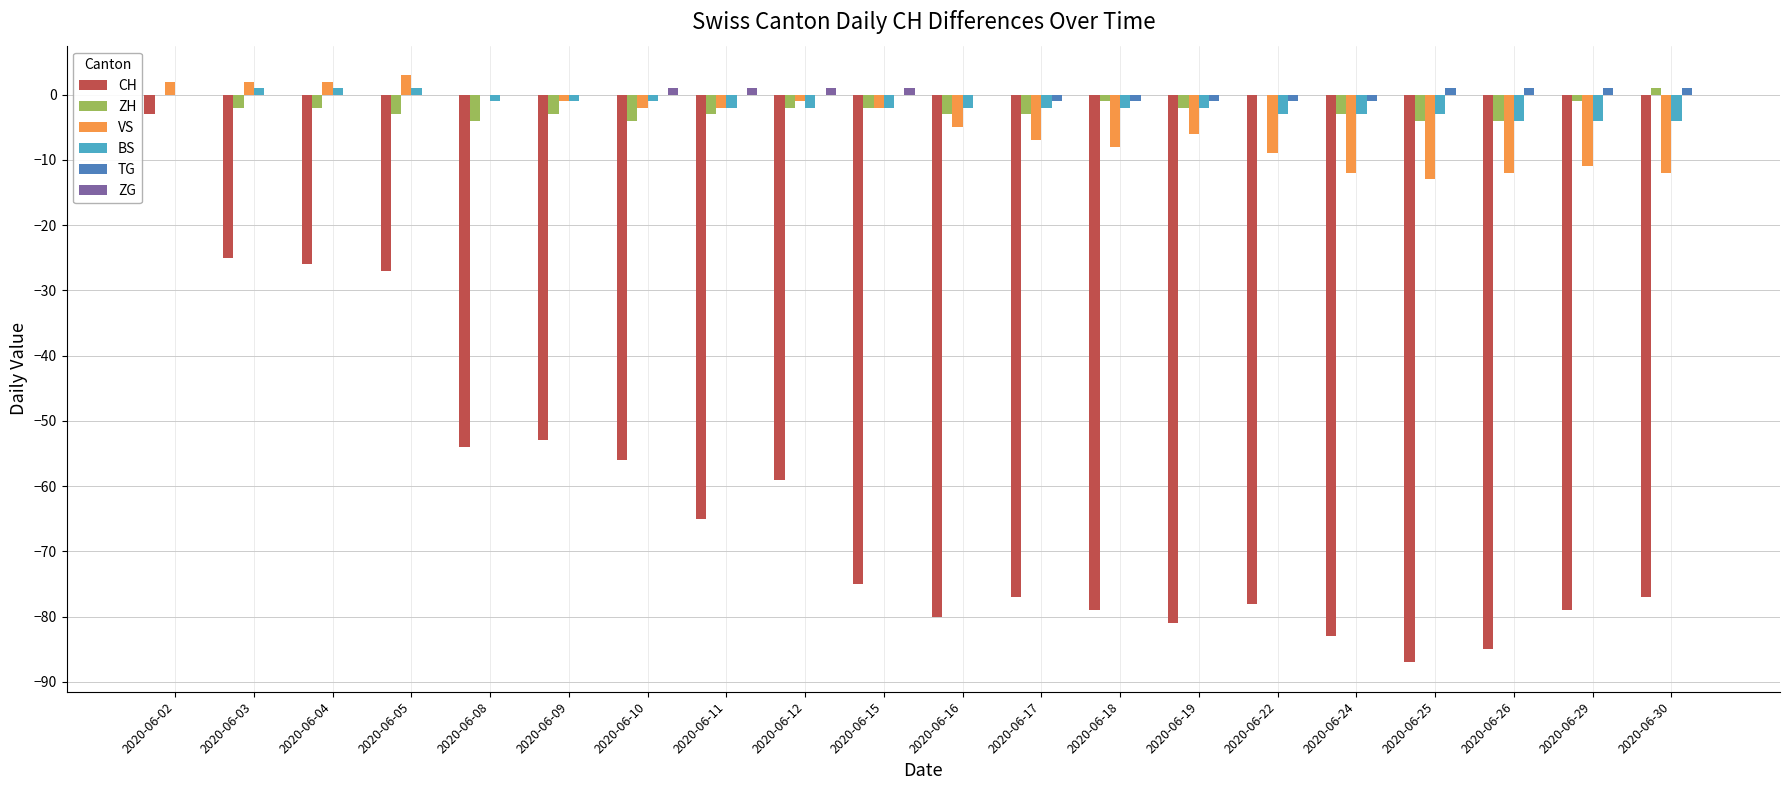

How many data points does each series have?

20